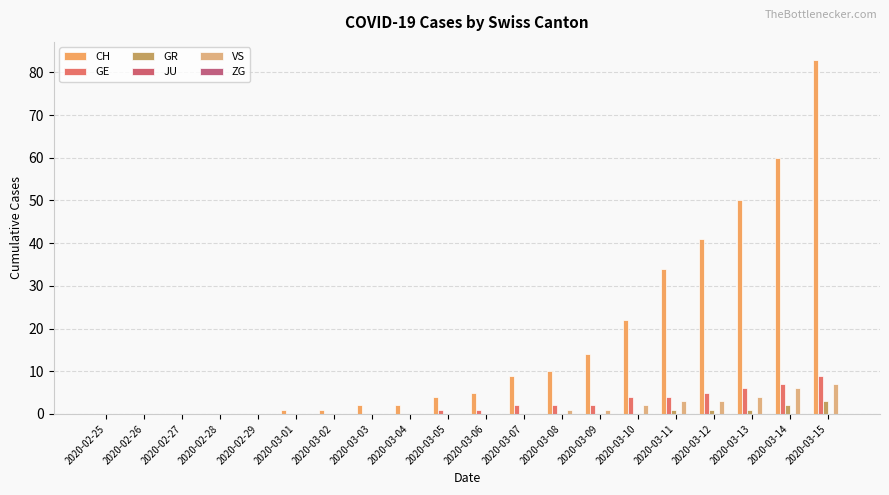

How many groups of bars are there?

20